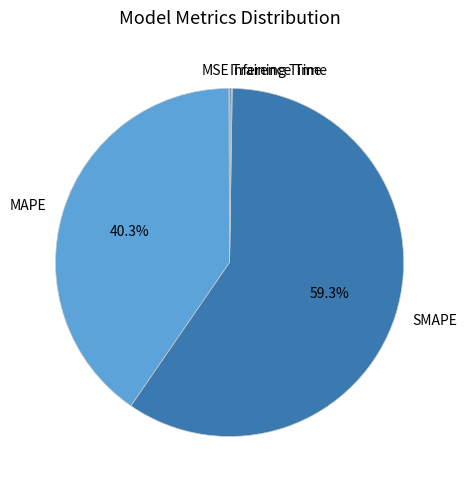

Which slice represents more than half of the pie?

SMAPE